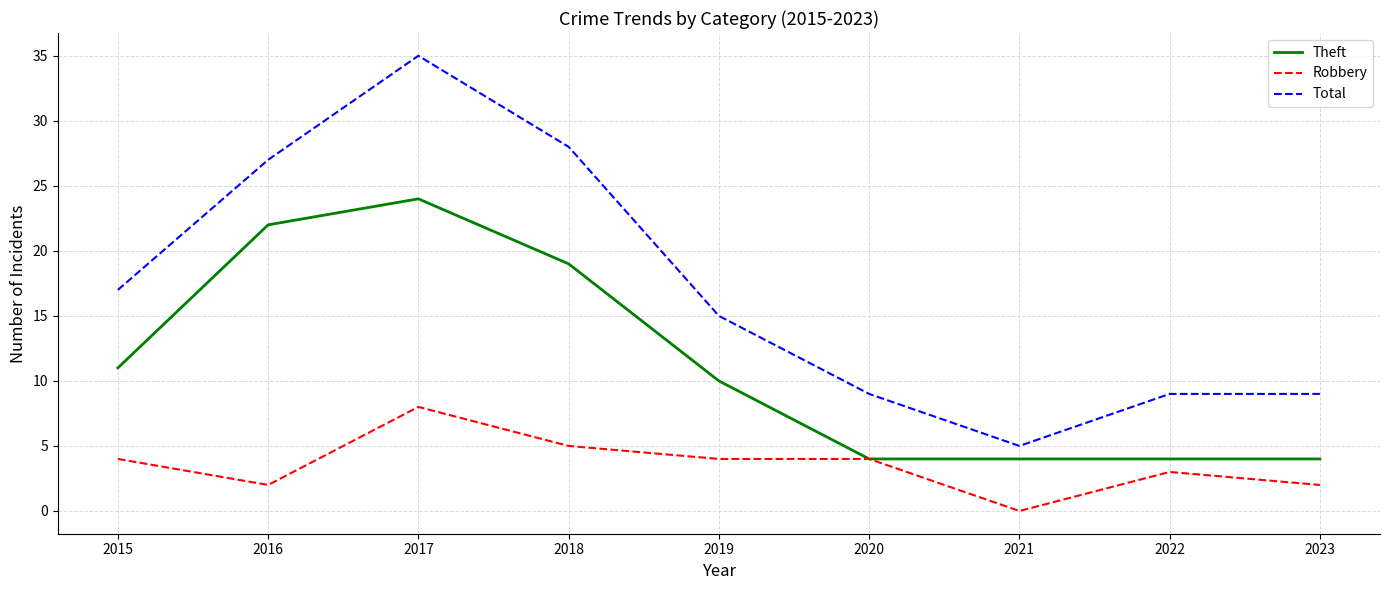

What is the difference between the highest and lowest values at 2017?

27